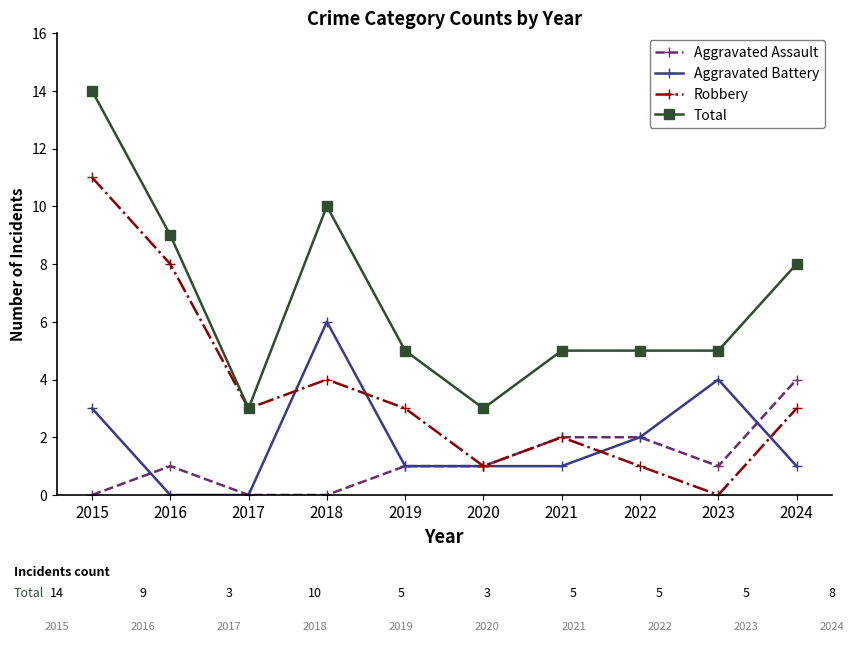

How many series are shown in this chart?

4